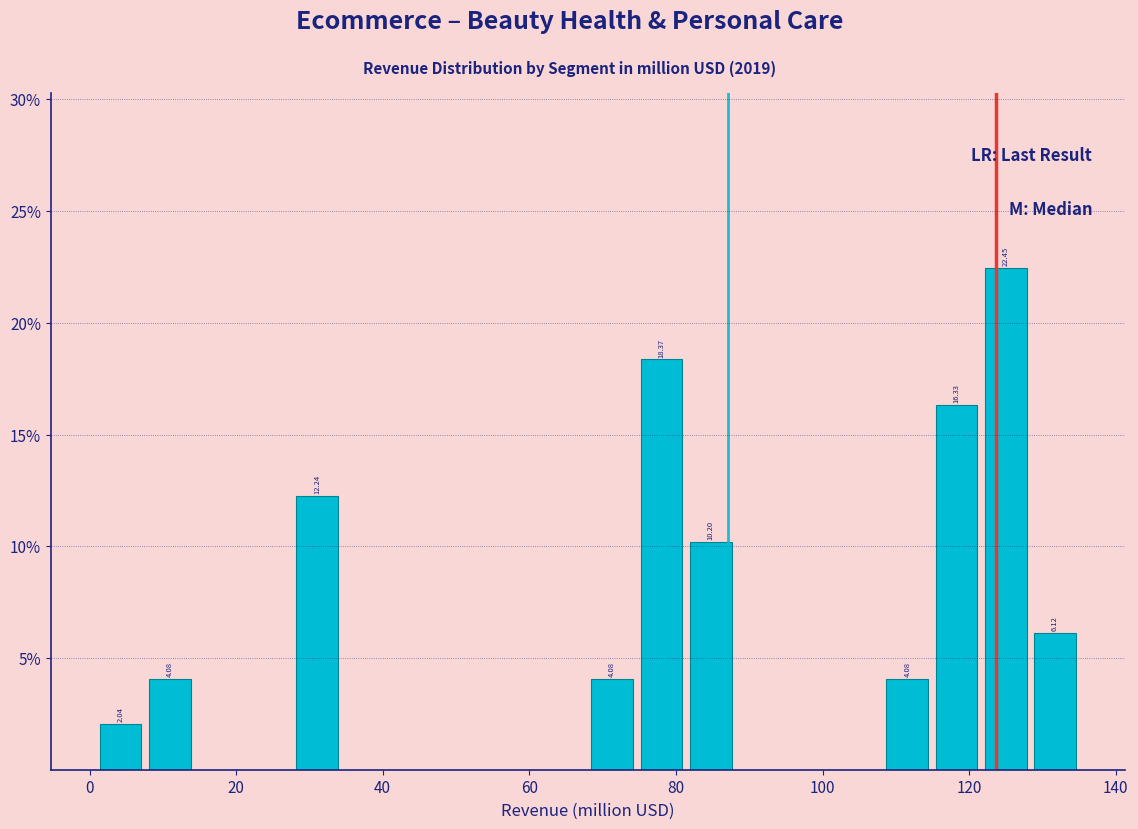

Around what value on the x-axis is the tallest bar? Give the approximate position of its centre, as read against the axis.

124